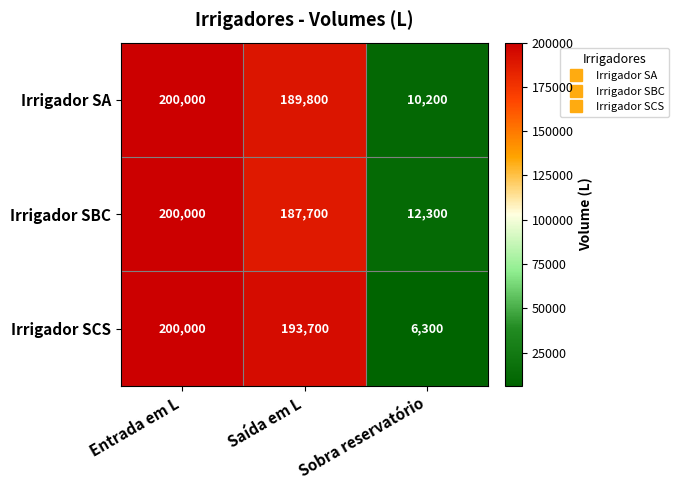

What is the difference between the Irrigador SA values at Entrada em L and Saída em L?

10200